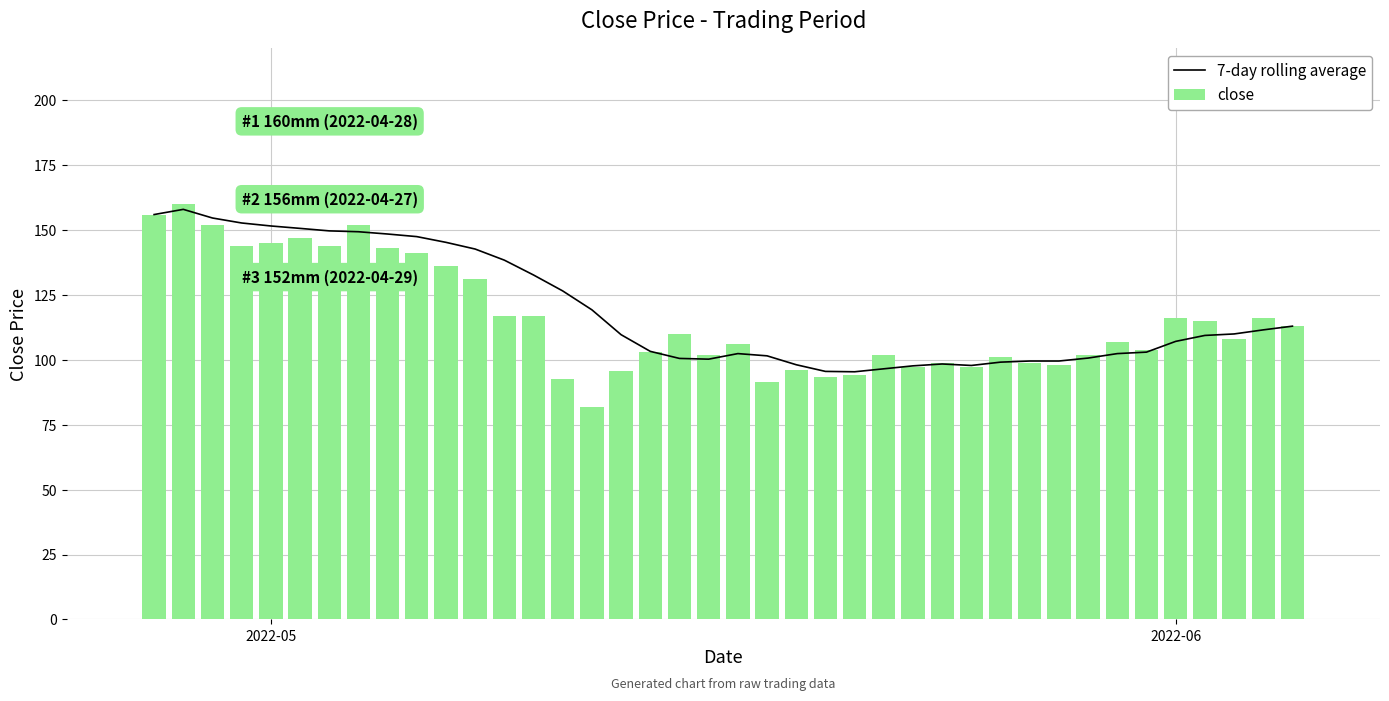

What is the difference between the second highest and second lowest values in the close series?

64.7